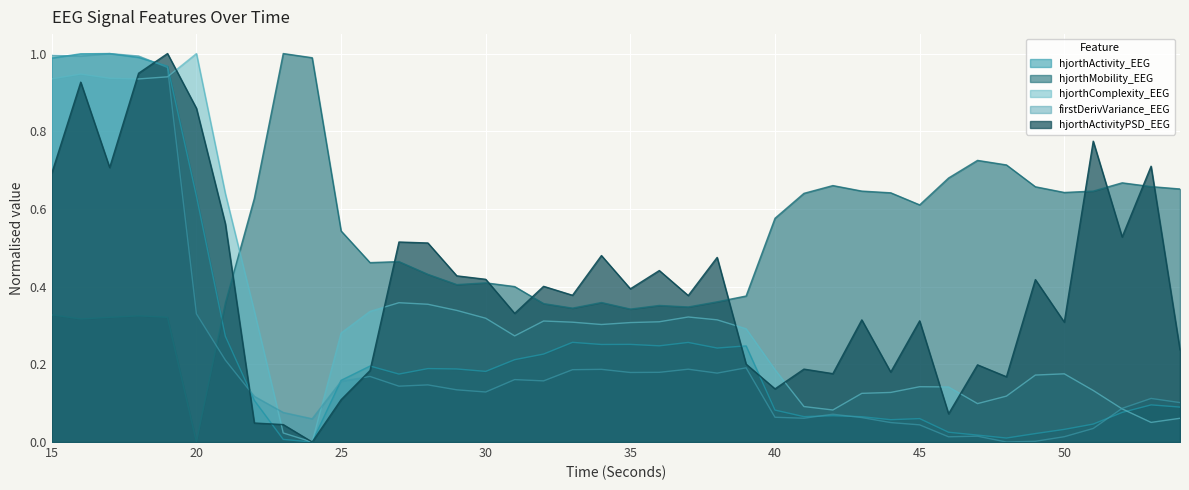

What is the value of the hjorthActivityPSD_EEG point at the 36th from the left?

0.3